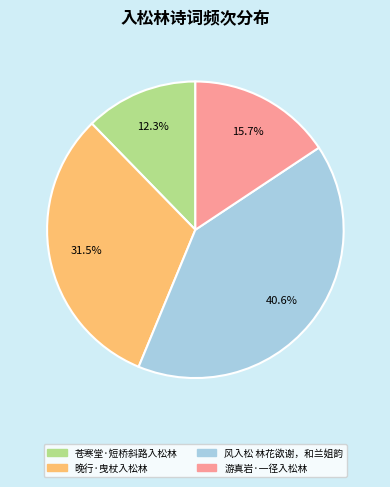

What is the largest slice in the pie chart?

风入松 林花欲谢，和兰姐韵